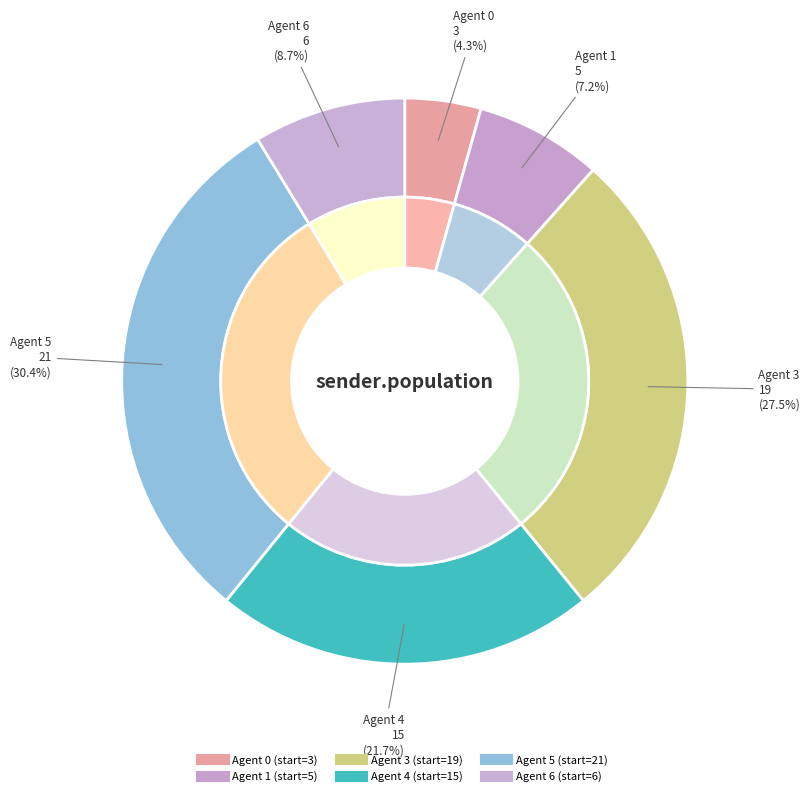

Is it true that Agent 5 is 30% of the pie?

True